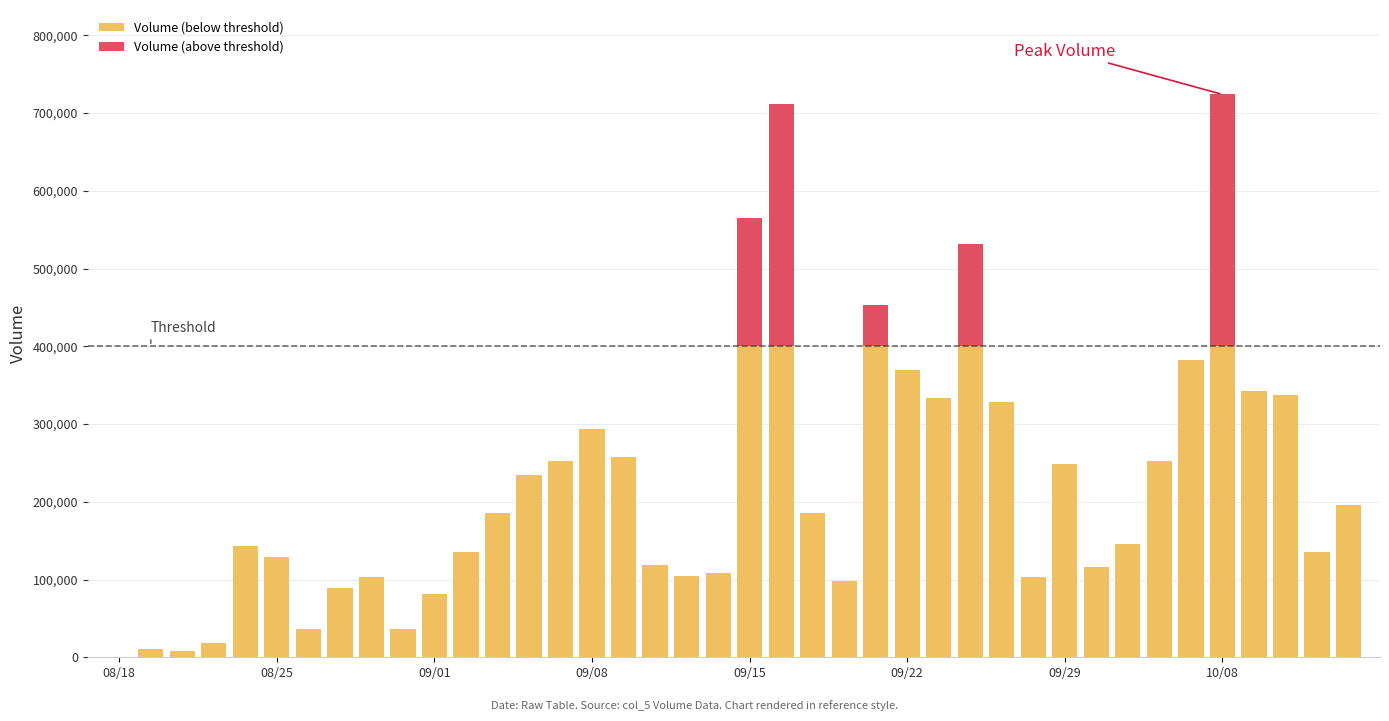

Are the bars horizontal?

No